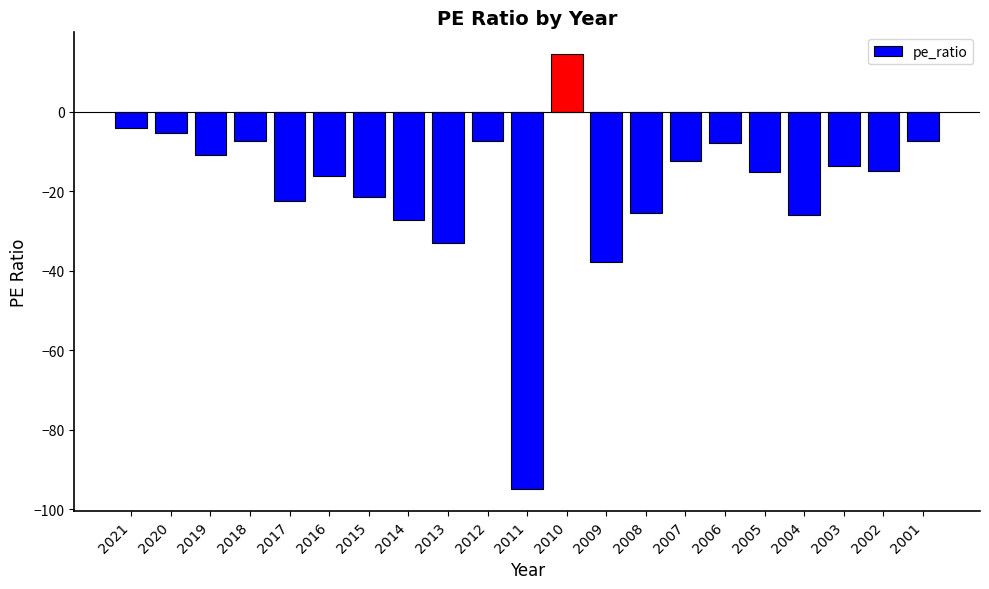

What is the difference between the values at 2009 and 2008?

12.4